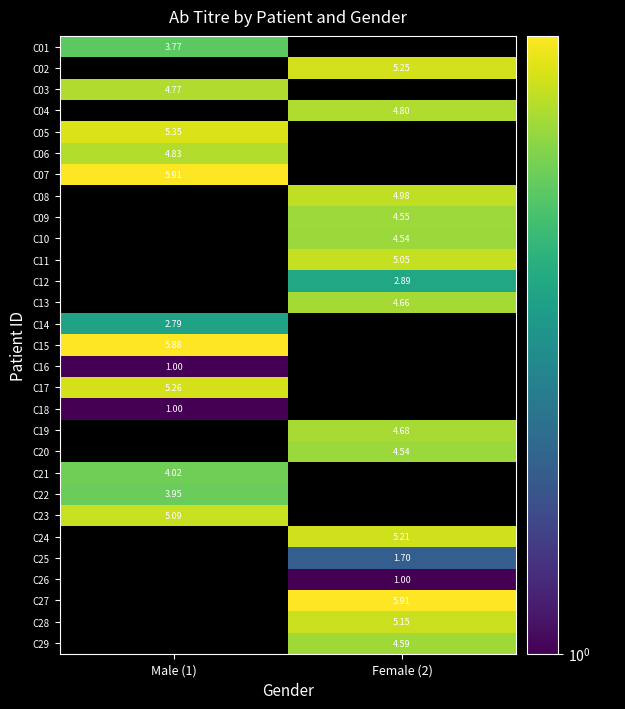

Is the value of C08 at Female (2) greater than the value of C07 at Male (1)?

No